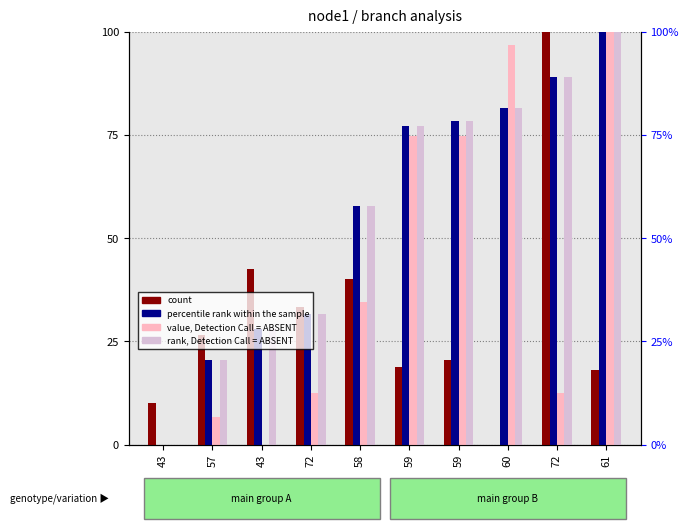

True or false: rank, Detection Call = ABSENT has a value of 20.5 at 57.

True